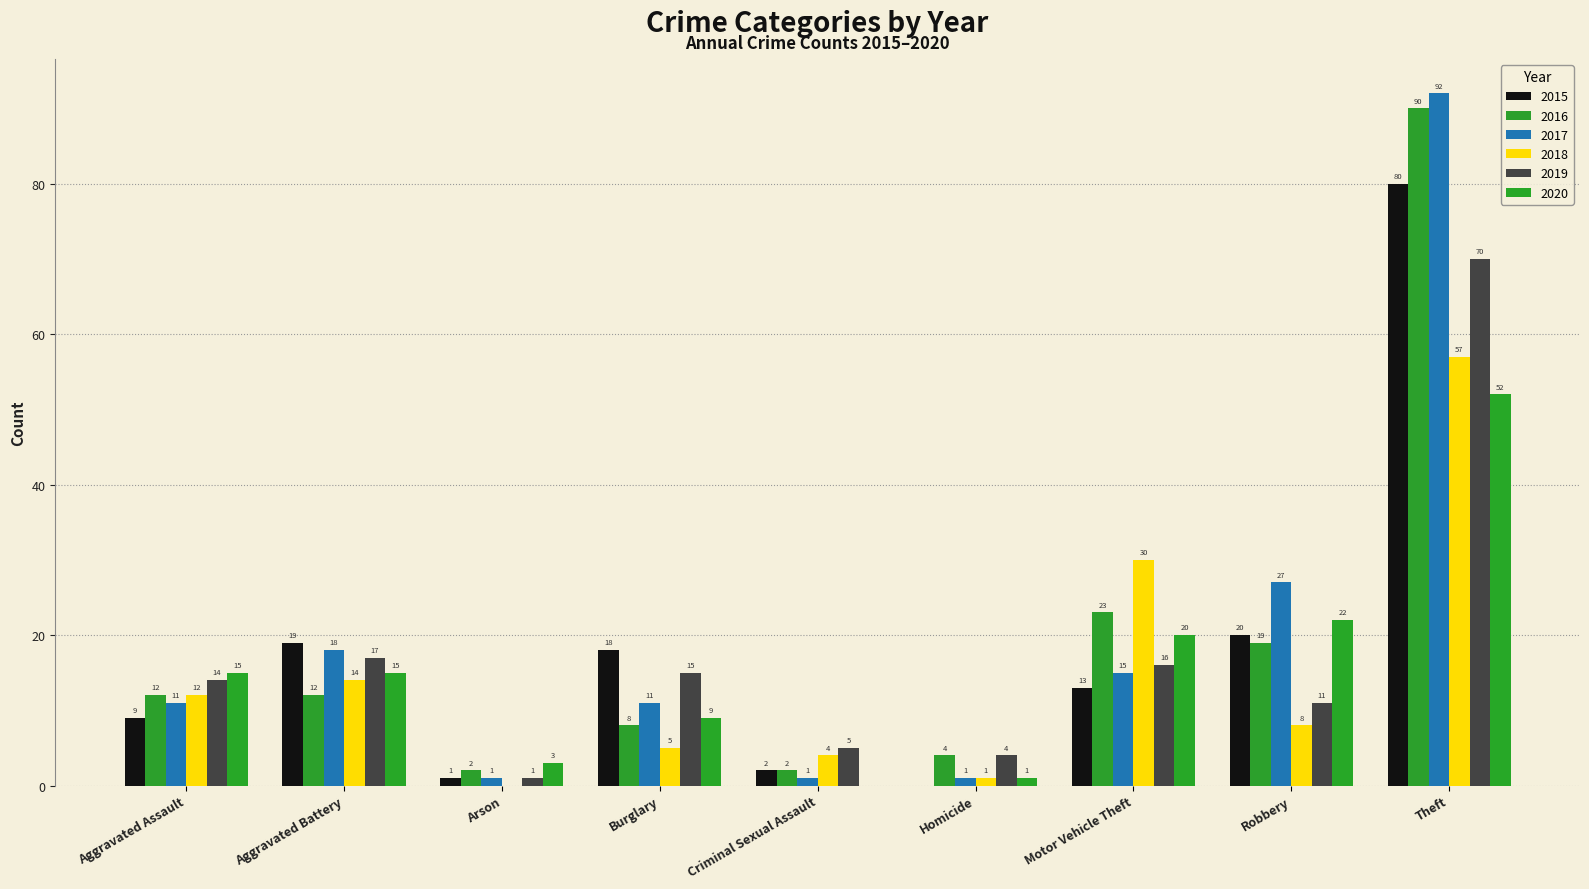

Reading left to right, list all the values displayed in this chart.

2015: 9	19	1	18	2	0	13	20	80
2016: 12	12	2	8	2	4	23	19	90
2017: 11	18	1	11	1	1	15	27	92
2018: 12	14	0	5	4	1	30	8	57
2019: 14	17	1	15	5	4	16	11	70
2020: 15	15	3	9	0	1	20	22	52